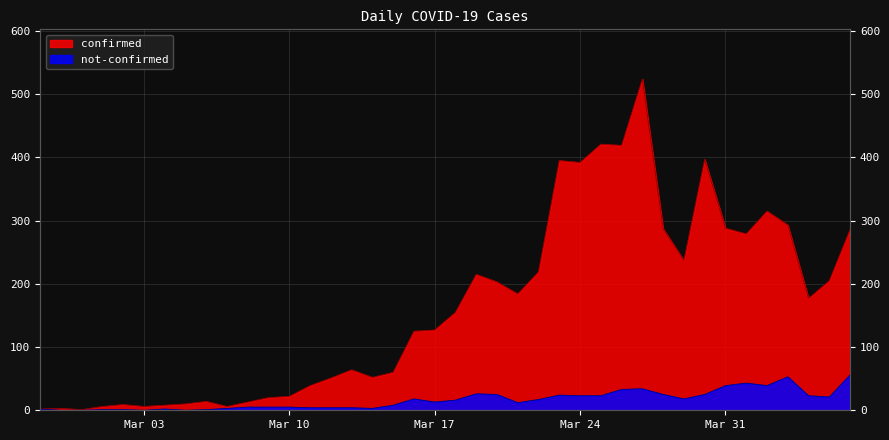

At which label does not-confirmed reach its peak?

2020-04-06